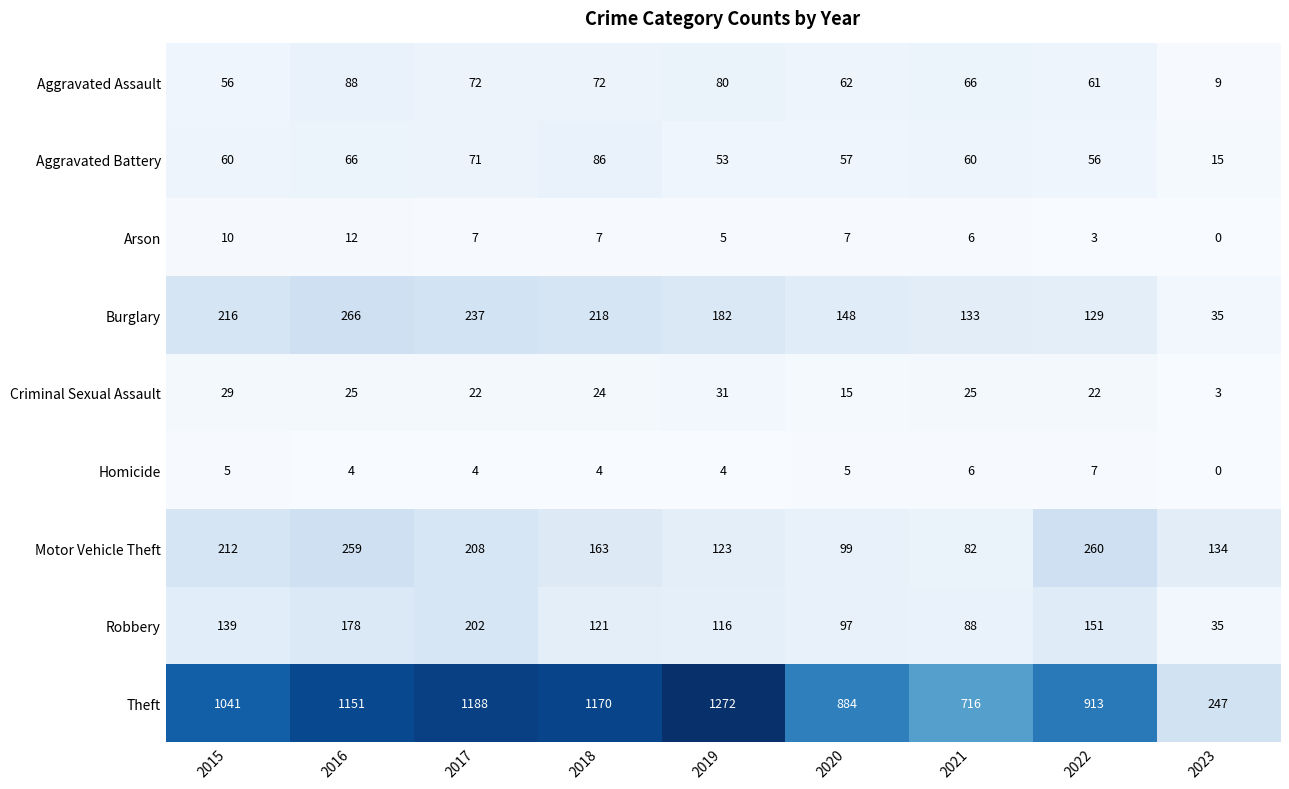

Is the value of Robbery at 2018 greater than the value of Motor Vehicle Theft at 2015?

No